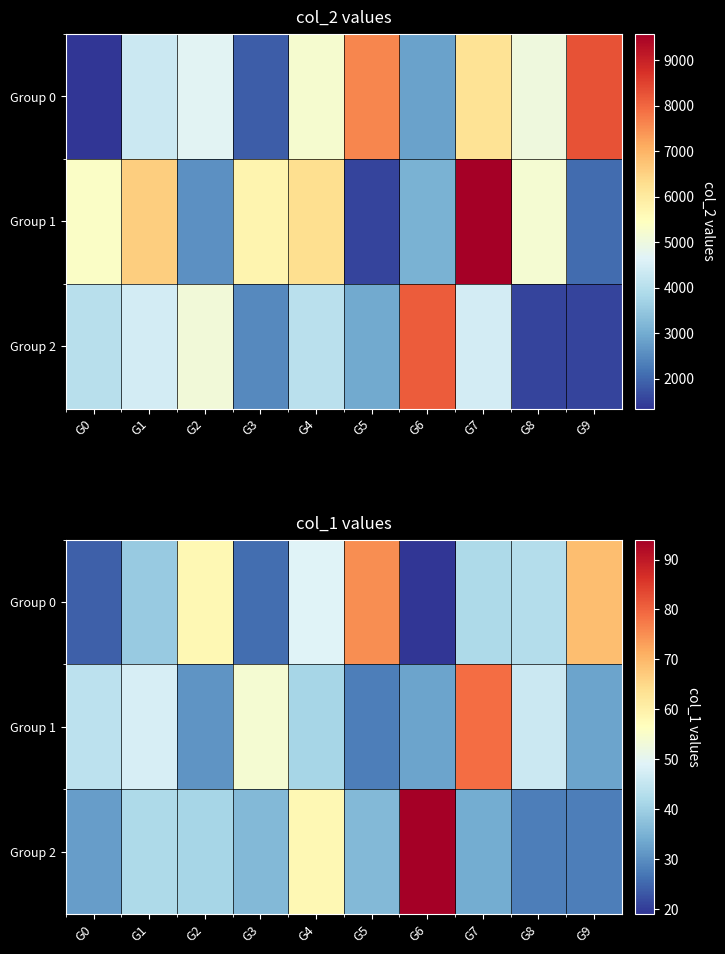

What is the difference between the maximum and second lowest values in the Group 2 series?

66